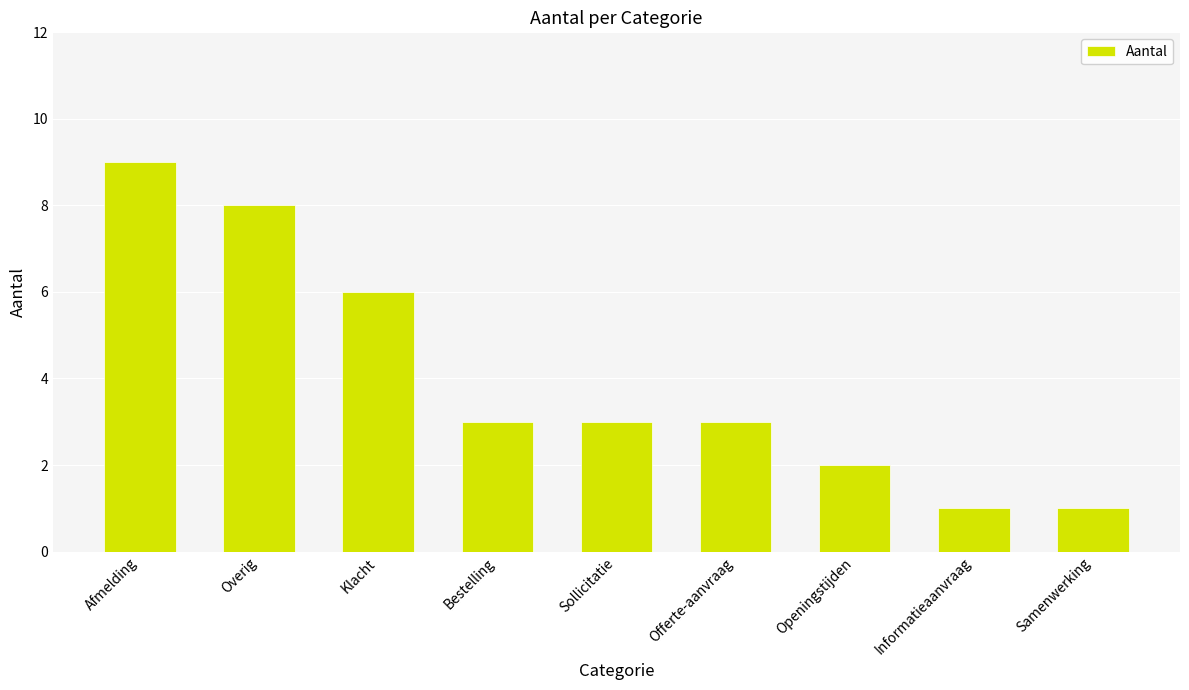

The chart shows a value of 1 at Klacht. True or false?

False